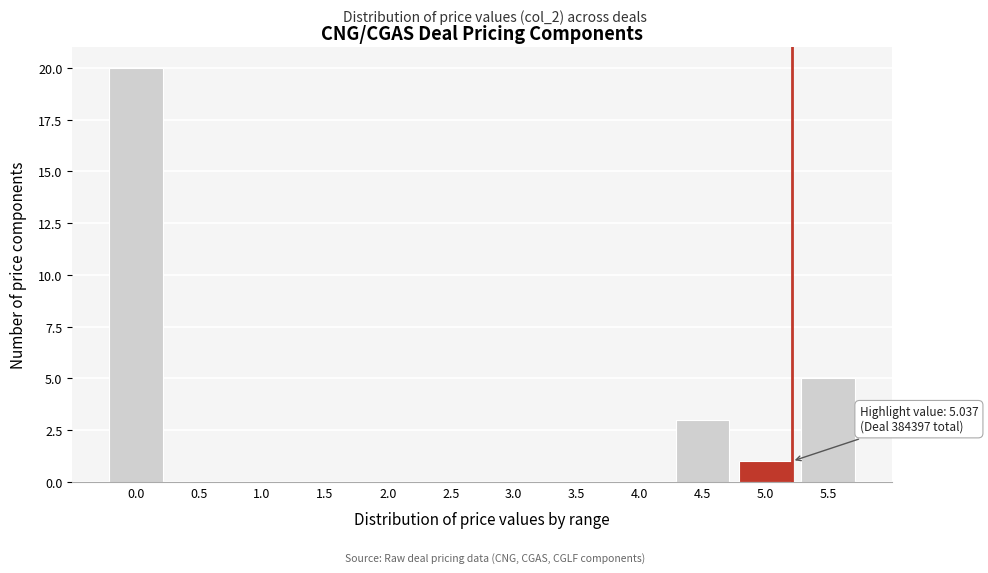

Reading left to right, what are all the values shown in this chart?

0.0=20	0.5=0	1.0=0	1.5=0	2.0=0	2.5=0	3.0=0	3.5=0	4.0=0	4.5=3	5.0=1	5.5=5